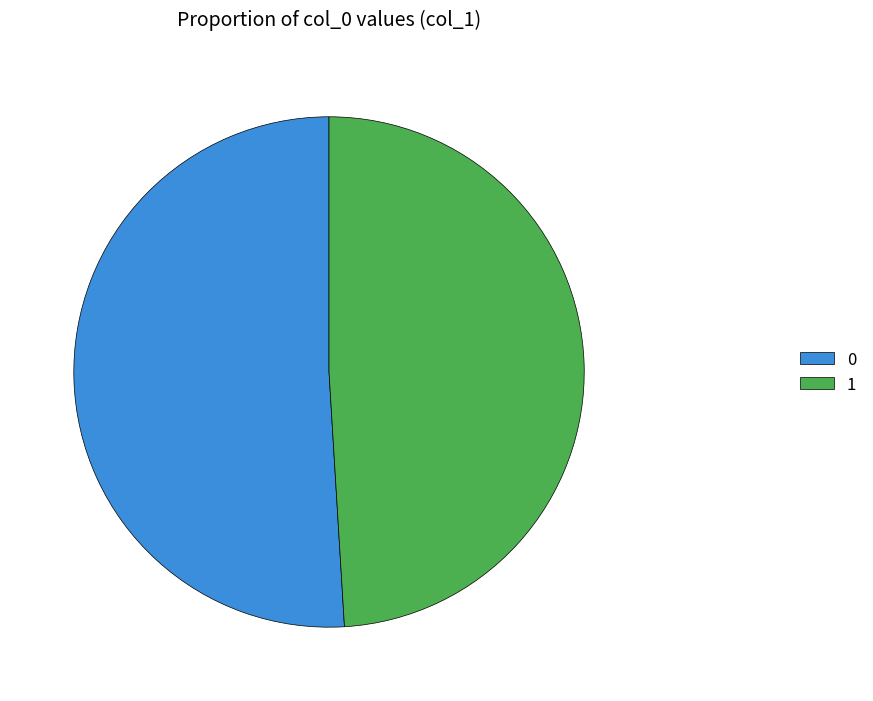

Which slice is the smallest?

1